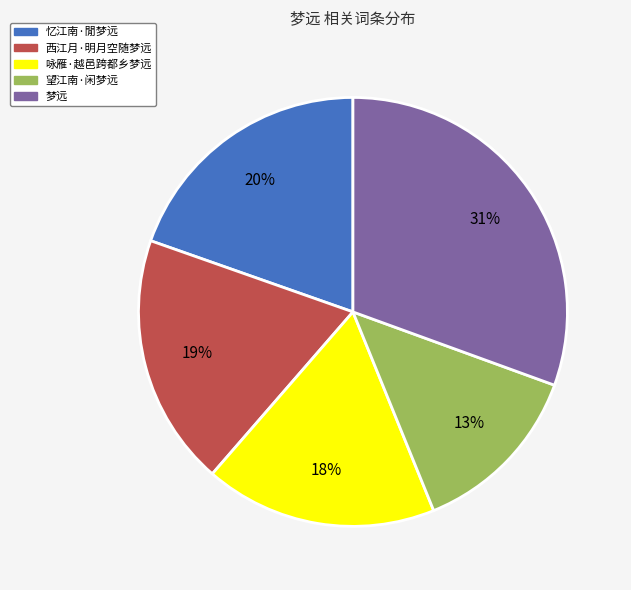

Rank the categories by value from lowest to highest.

望江南·闲梦远, 咏雁·越邑跨都乡梦远, 西江月·明月空随梦远, 忆江南·閒梦远, 梦远